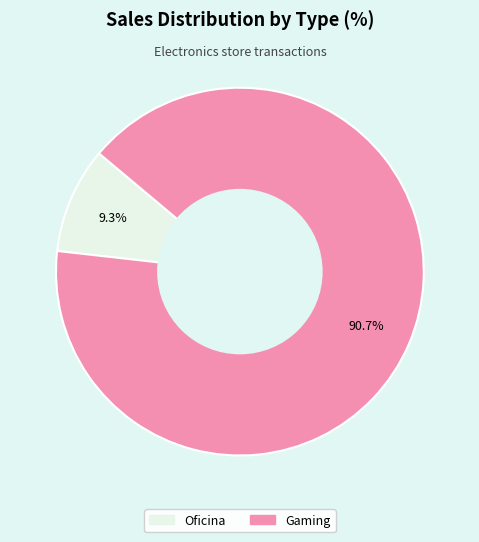

Is there any slice that represents more than half of the pie?

Yes